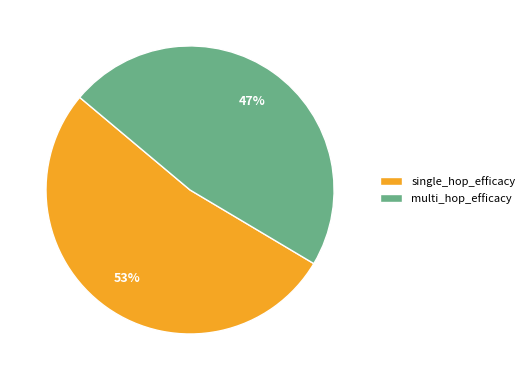

To the nearest percent, what is the average slice percentage?

50%